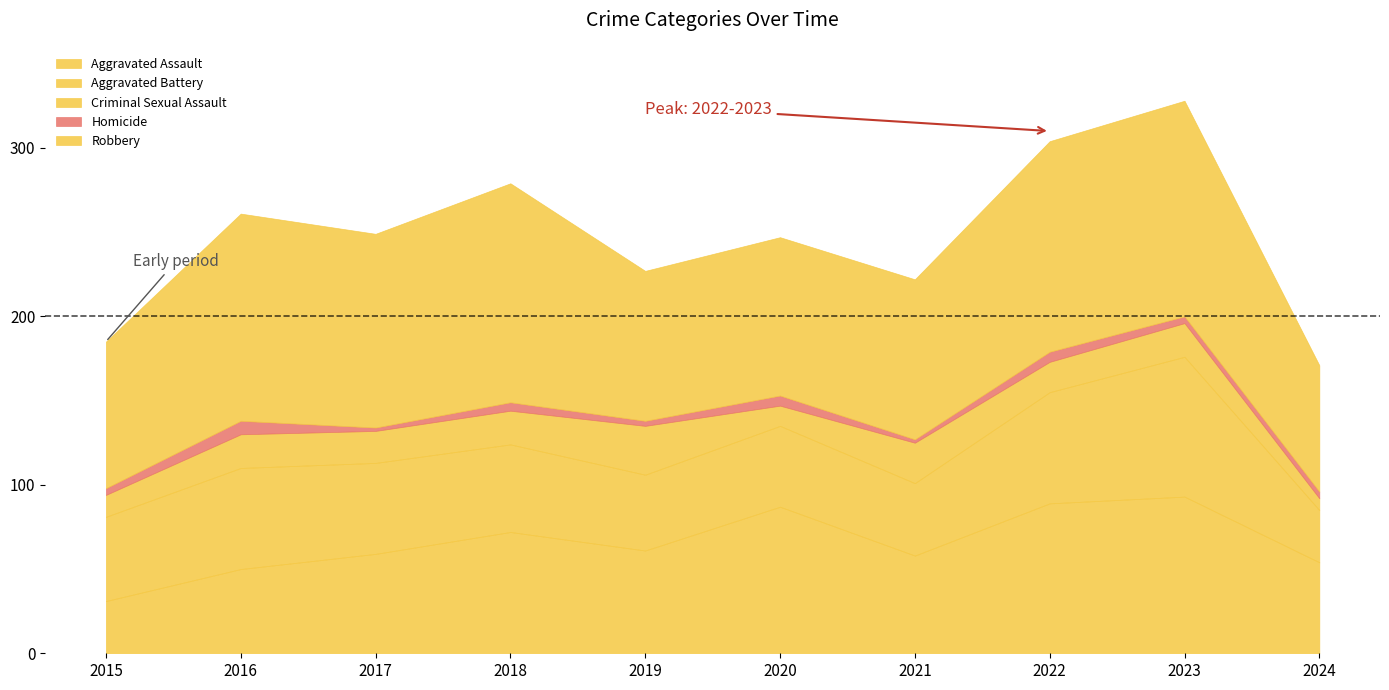

Reading left to right, transcribe all the data shown in this chart.

Aggravated Assault: 2015=31	2016=50	2017=59	2018=72	2019=61	2020=87	2021=58	2022=89	2023=93	2024=54
Aggravated Battery: 2015=50	2016=60	2017=54	2018=52	2019=45	2020=48	2021=43	2022=66	2023=83	2024=31
Criminal Sexual Assault: 2015=13	2016=20	2017=19	2018=20	2019=29	2020=12	2021=24	2022=18	2023=20	2024=7
Homicide: 2015=4	2016=8	2017=2	2018=5	2019=3	2020=6	2021=2	2022=6	2023=4	2024=4
Robbery: 2015=87	2016=123	2017=115	2018=130	2019=89	2020=94	2021=95	2022=125	2023=128	2024=75